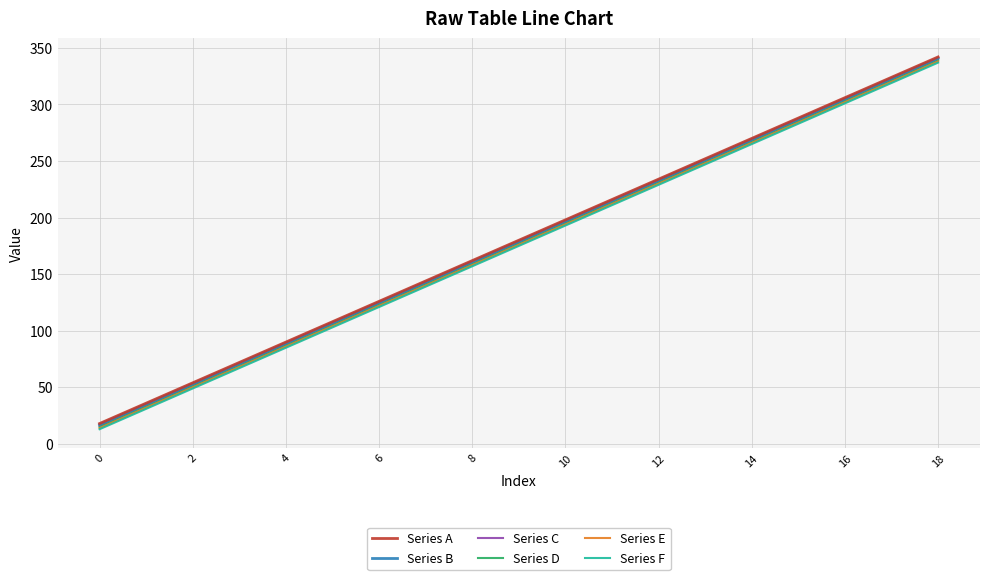

True or false: Series F and Series B intersect in this chart.

False